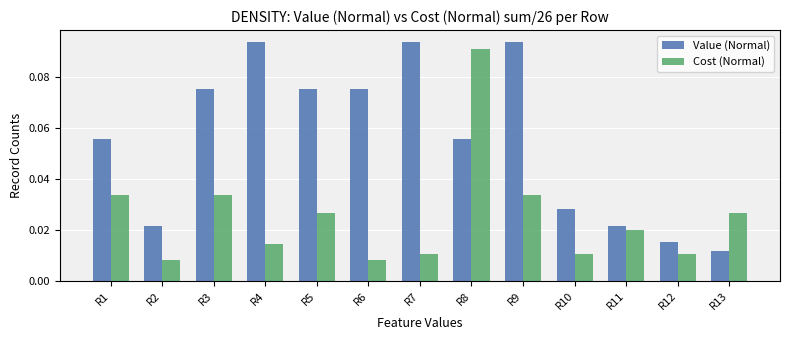

At how many categories does at least one series exceed 0?

13